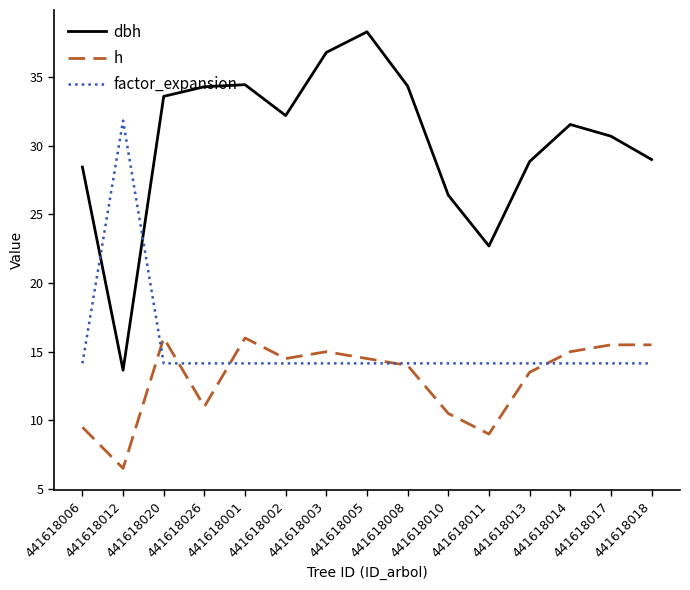

Which series has the widest spread of values?

dbh